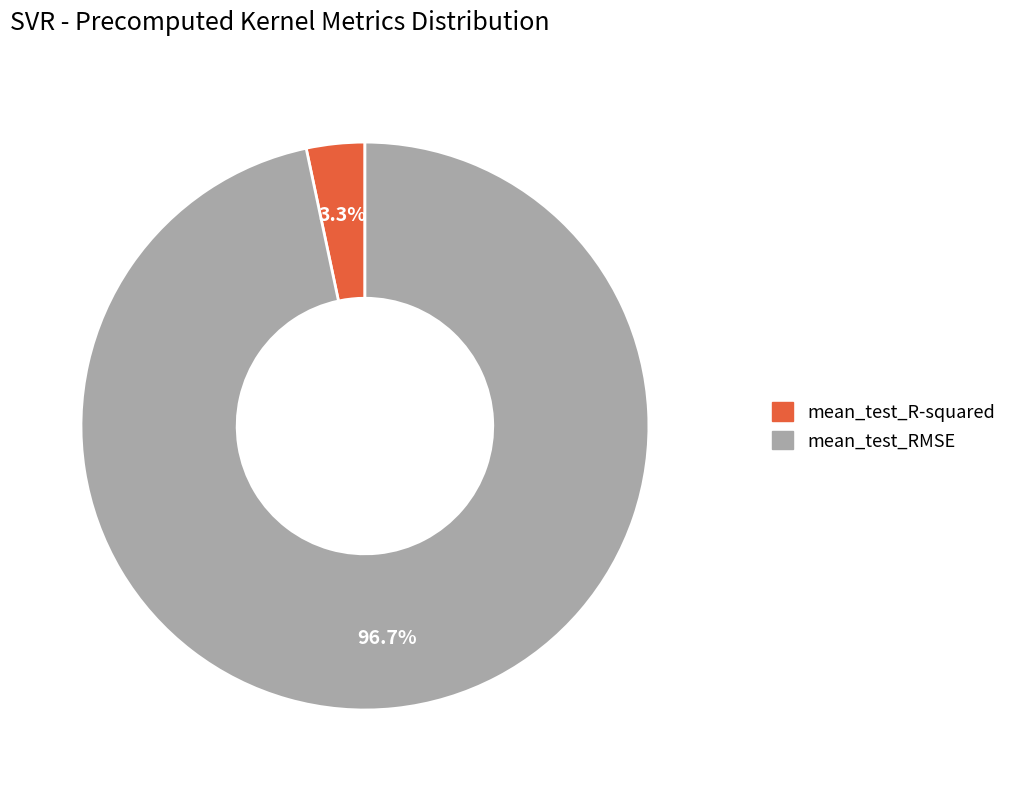

Which has a higher value, mean_test_R-squared or mean_test_RMSE?

mean_test_RMSE